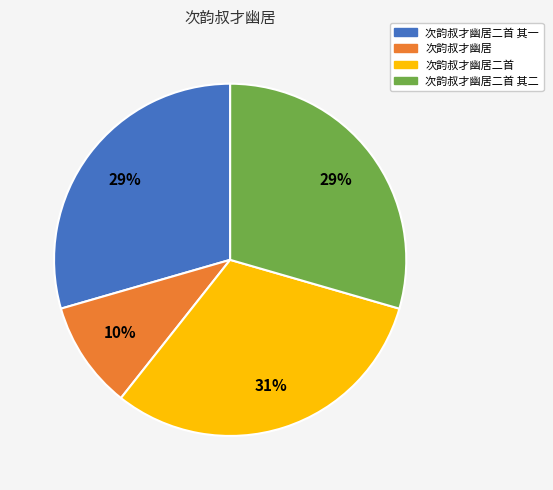

Which has a higher value, 次韵叔才幽居二首 其一 or 次韵叔才幽居二首?

次韵叔才幽居二首